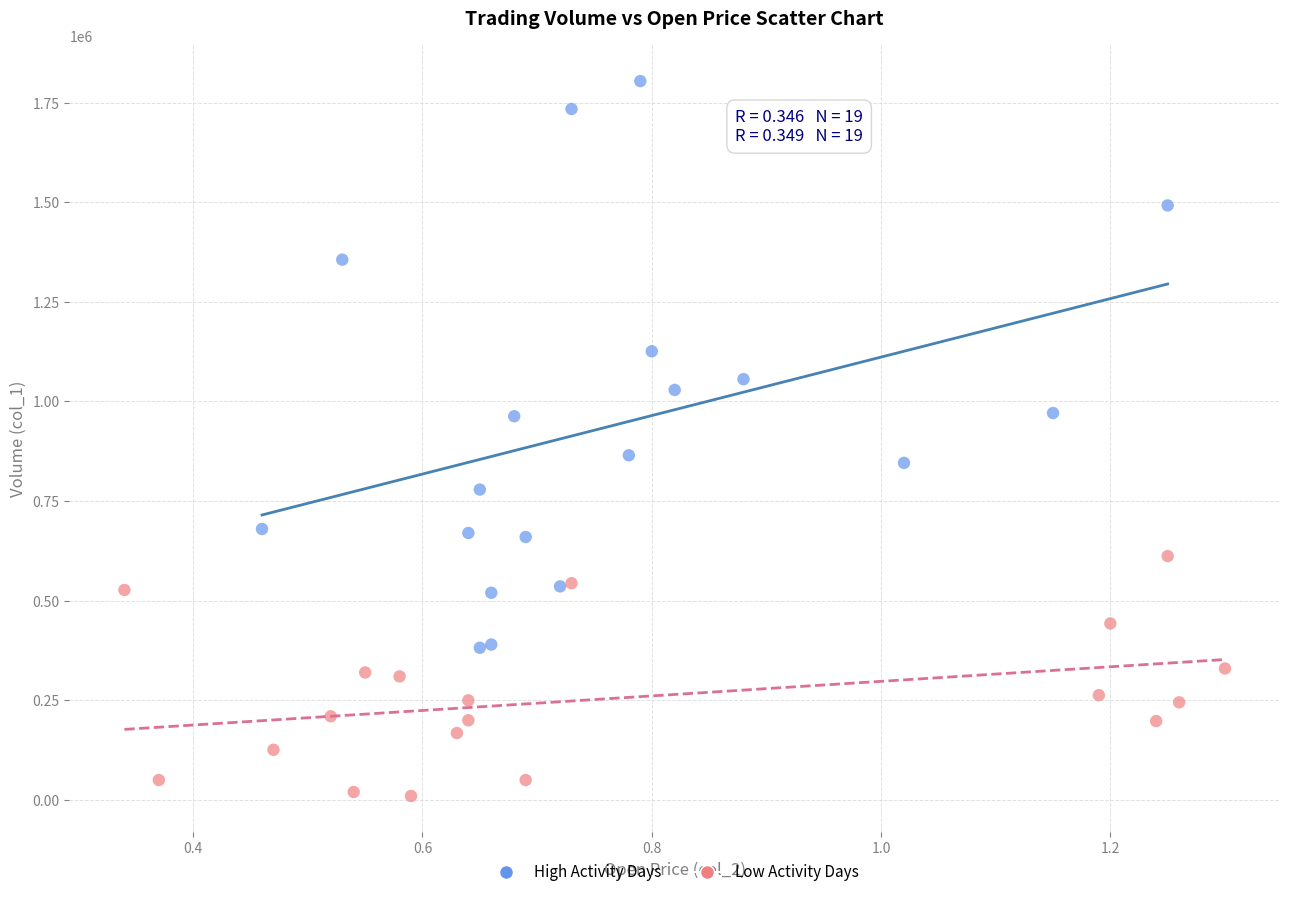

Which series contains the highest Y value?

High Activity Days